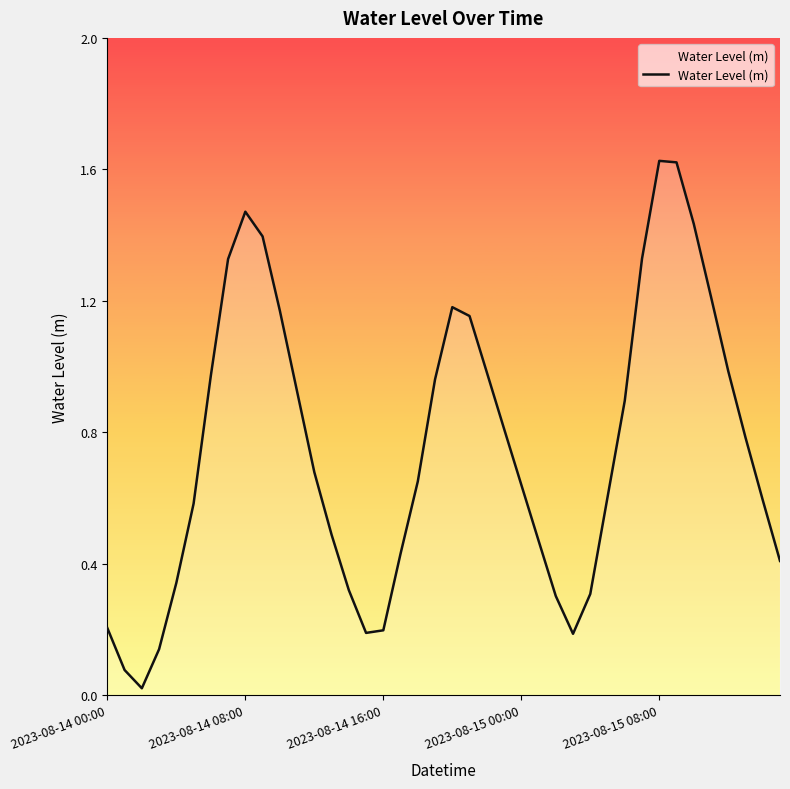

Is this an area chart (filled region under the line)?

Yes